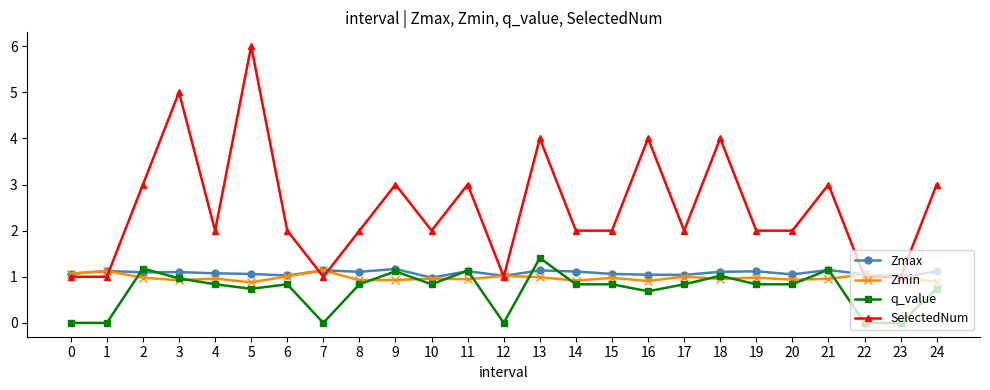

What is the highest value of the Zmax series?

1.2